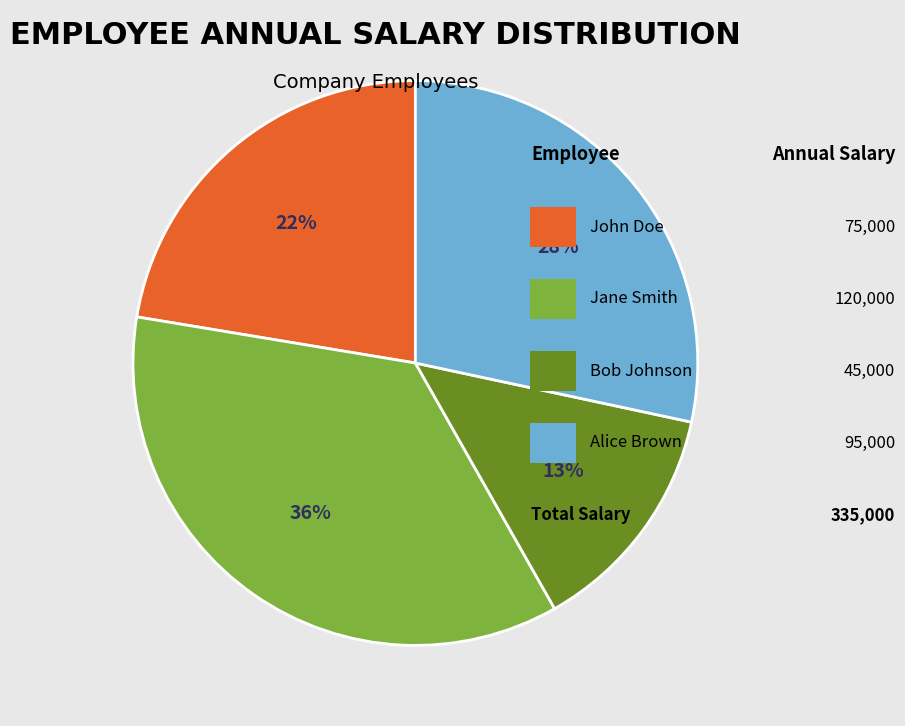

To the nearest percent, what is the average slice percentage?

25%